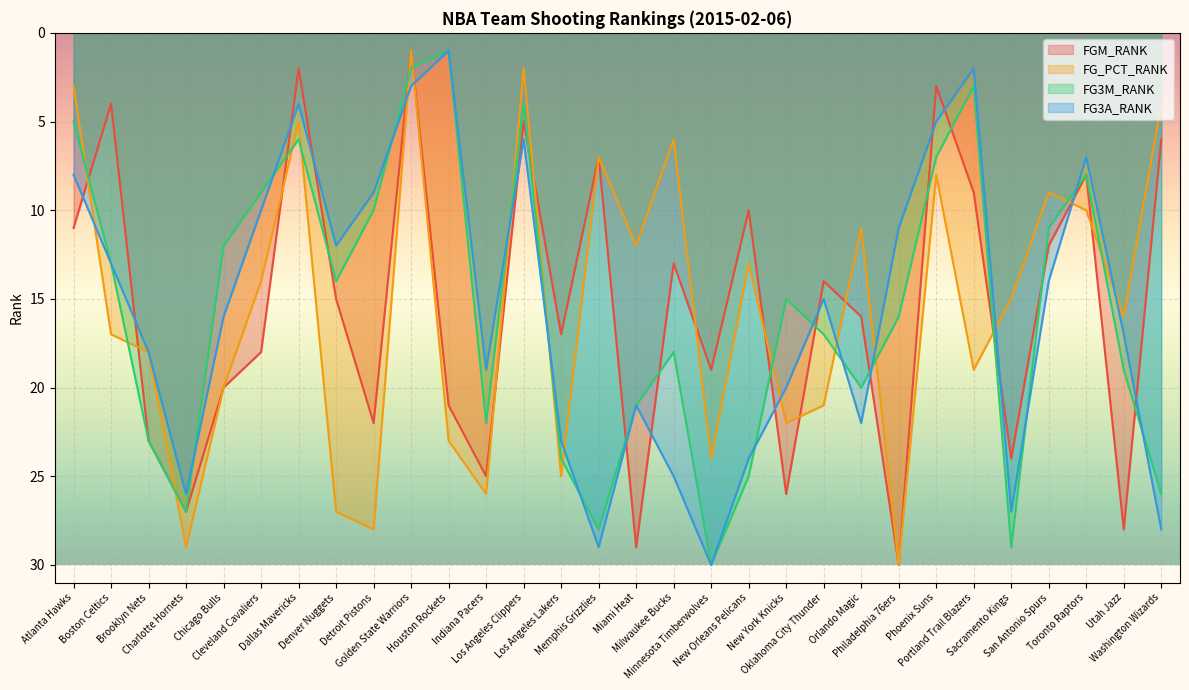

What is the total value across all series at Indiana Pacers?

92